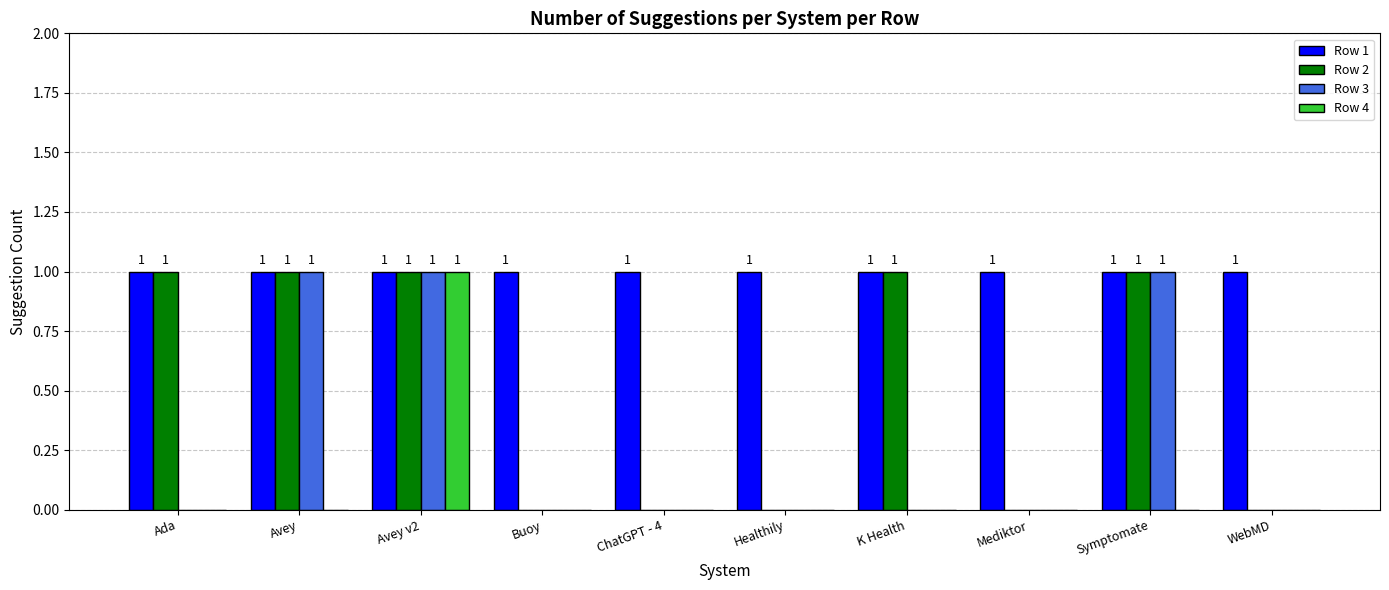

Is the value of Row 1 at Avey v2 greater than the value of Row 4 at Mediktor?

Yes